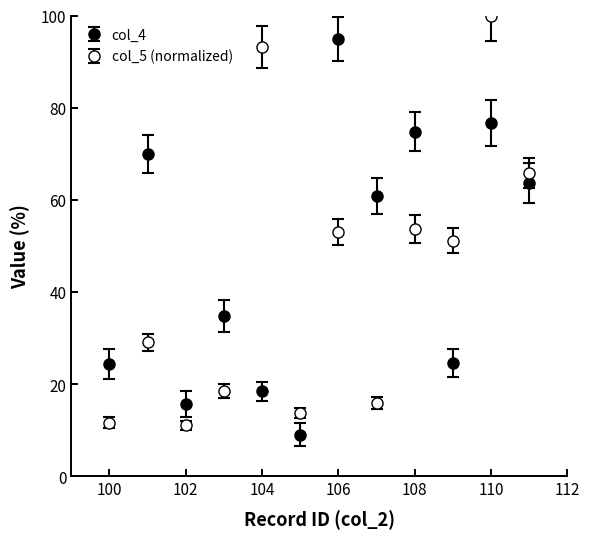

Count the number of categories in the chart.

12